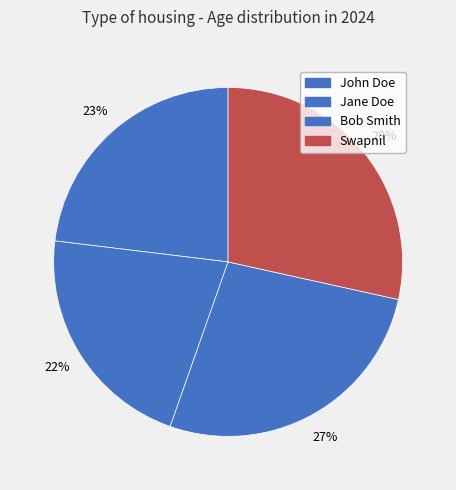

Which slice is the largest?

Swapnil